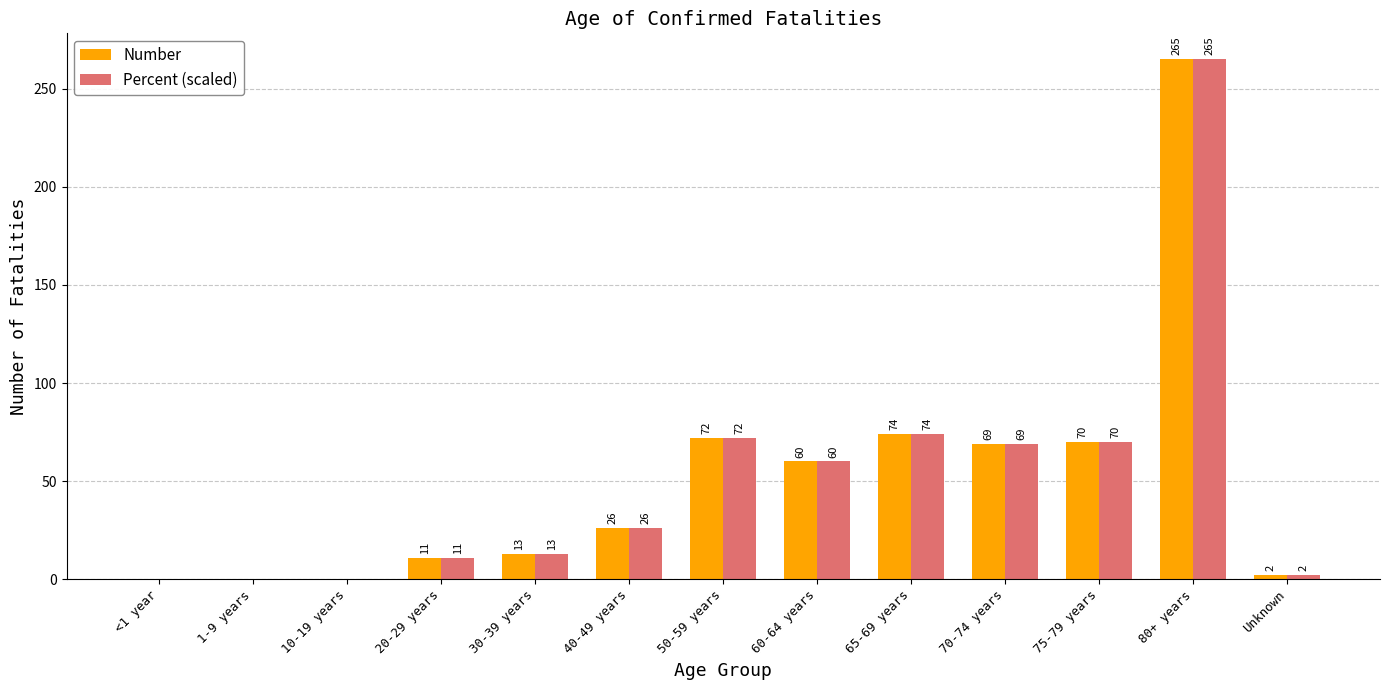

What is the highest value of the Percent (scaled) series?

265